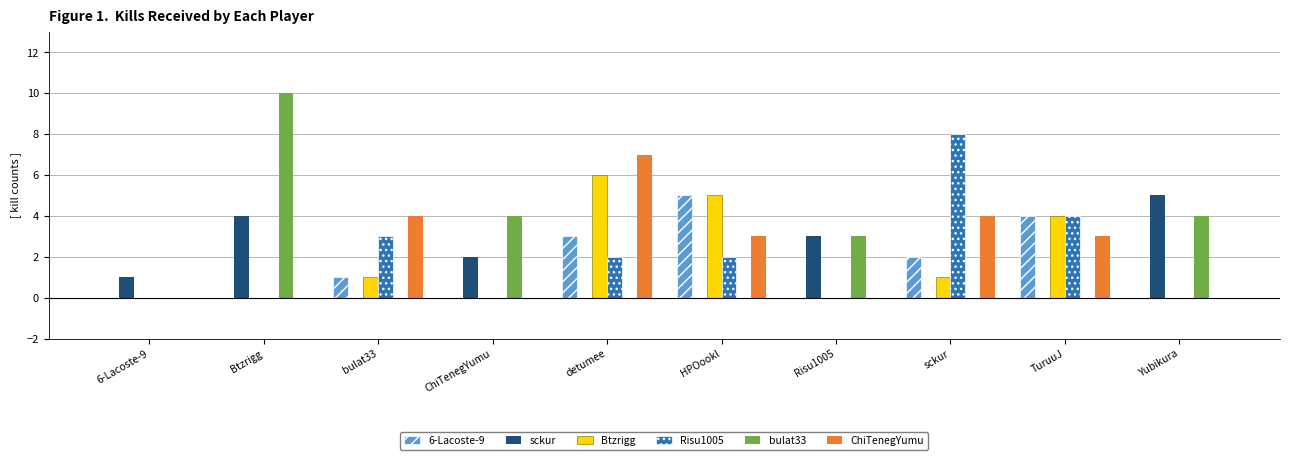

Which series has the largest range (max minus min)?

bulat33